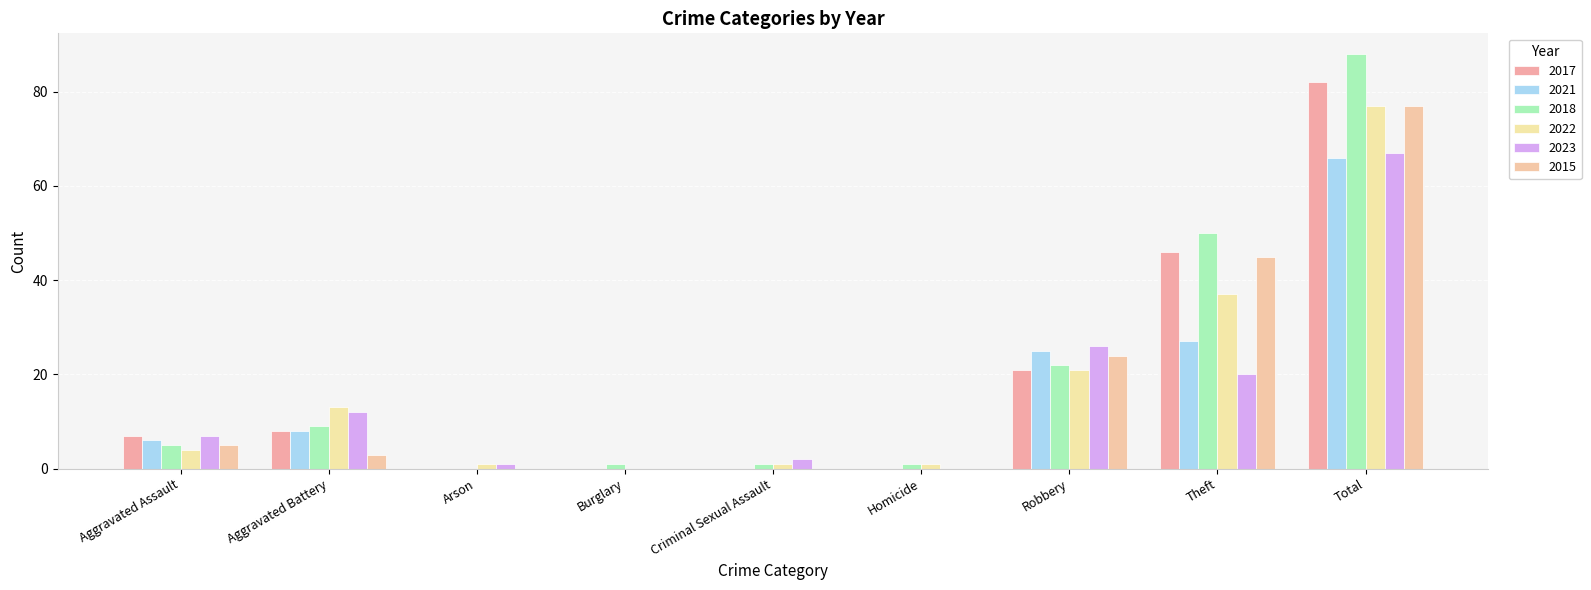

What position from the right is Theft?

2